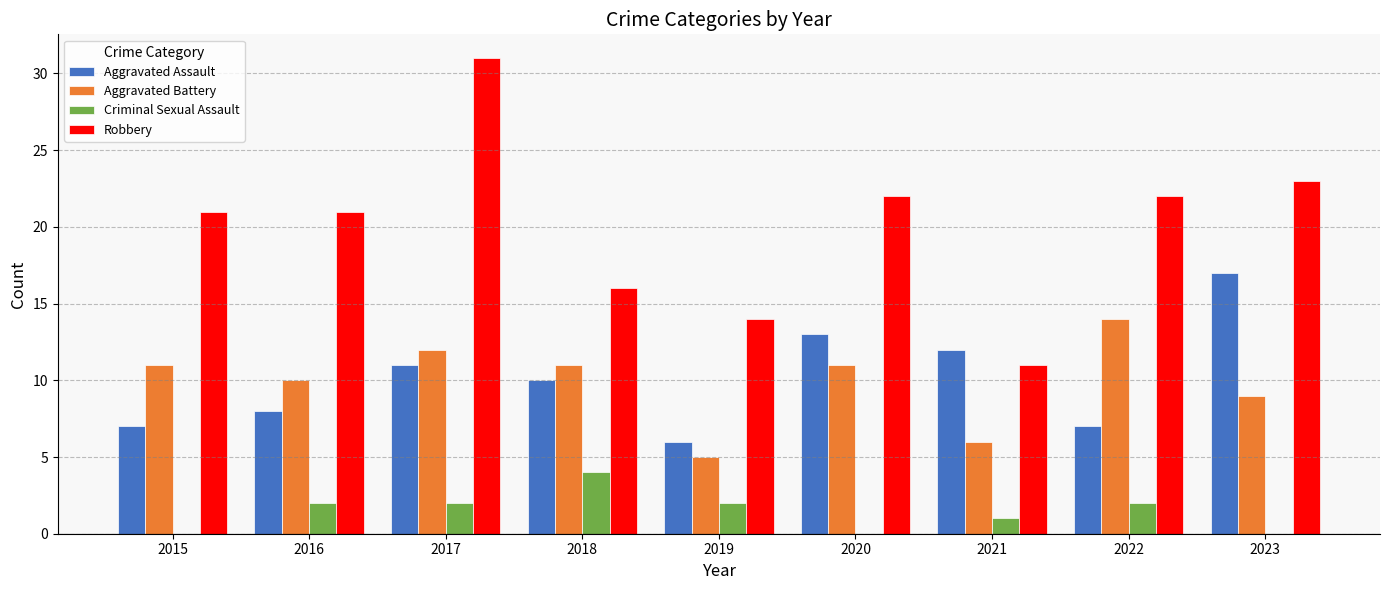

What is the total value across all series at 2018?

41